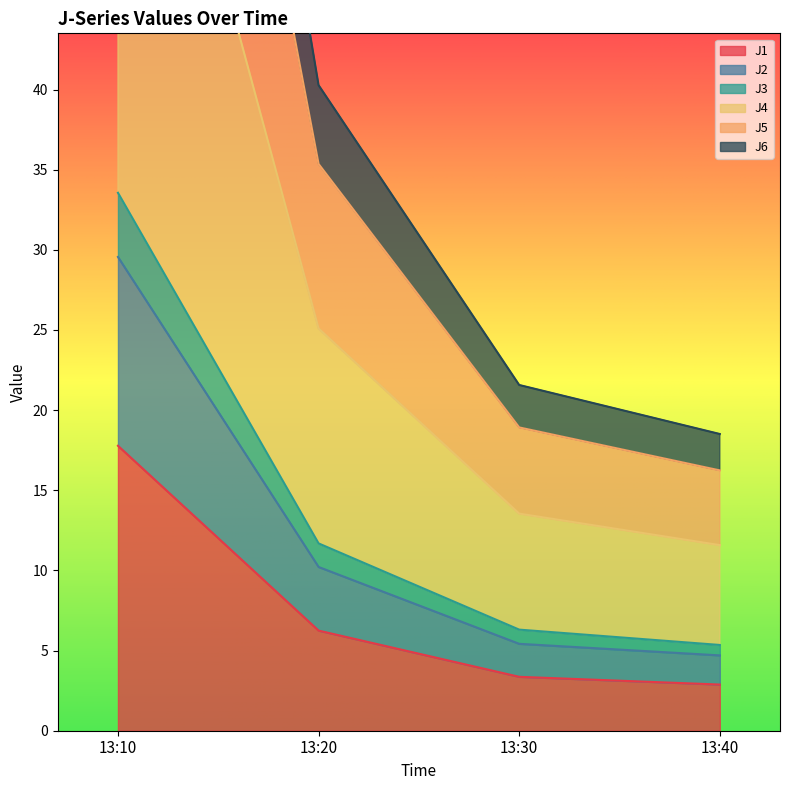

What is the average value of the J6 series?

48.9